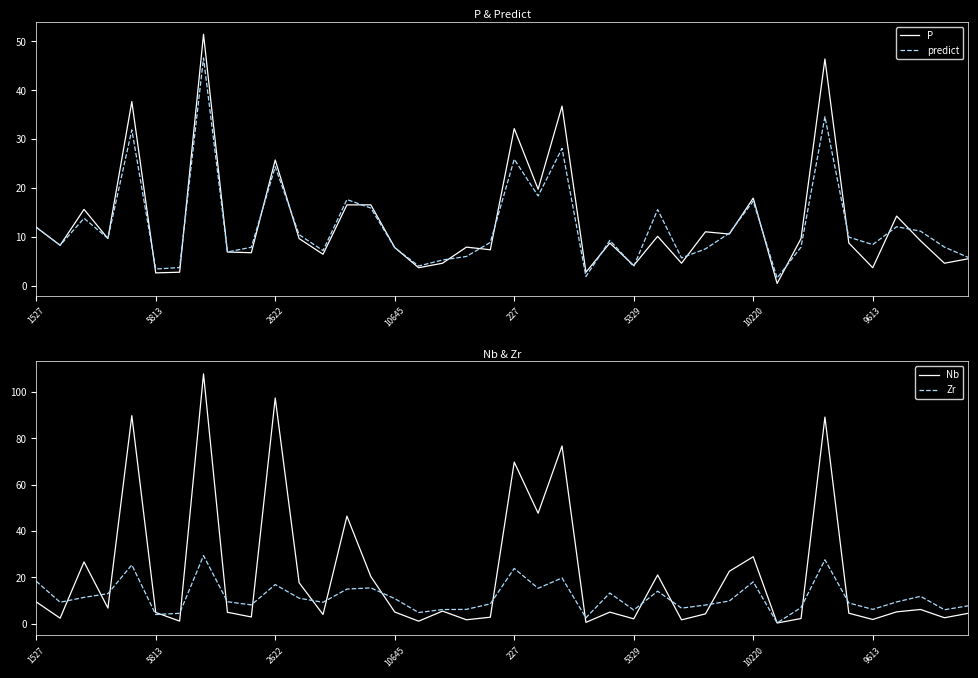

What position from the left is 34?

35